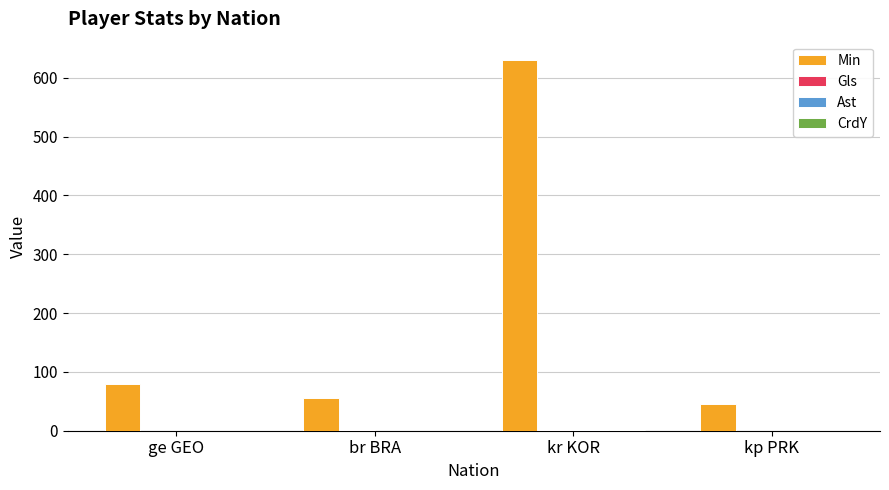

At which label is Min closest to 337?

ge GEO